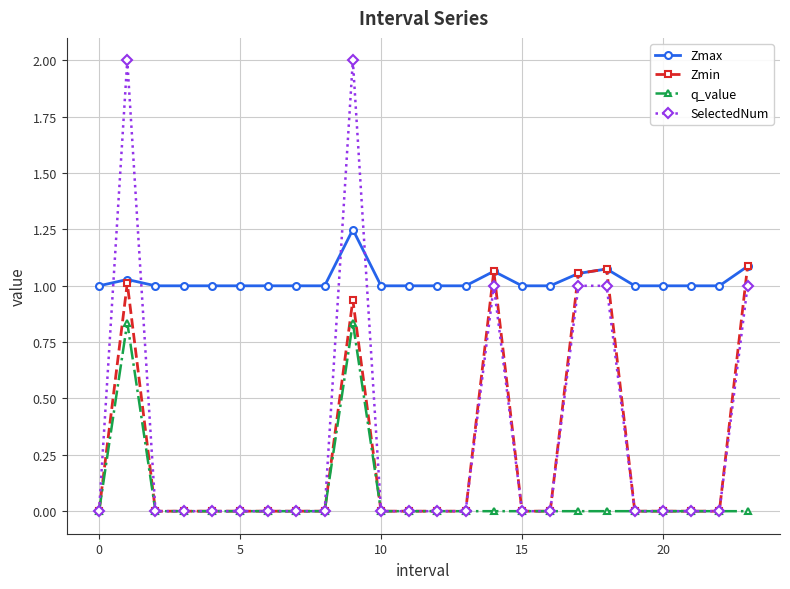

True or false: q_value and Zmax intersect in this chart.

False